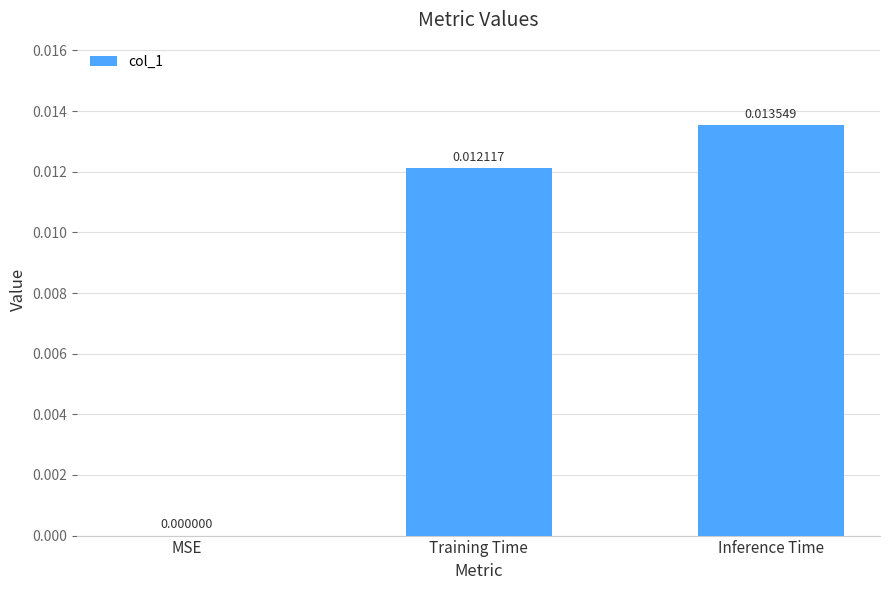

The value at Training Time is 0.0. True or false?

True